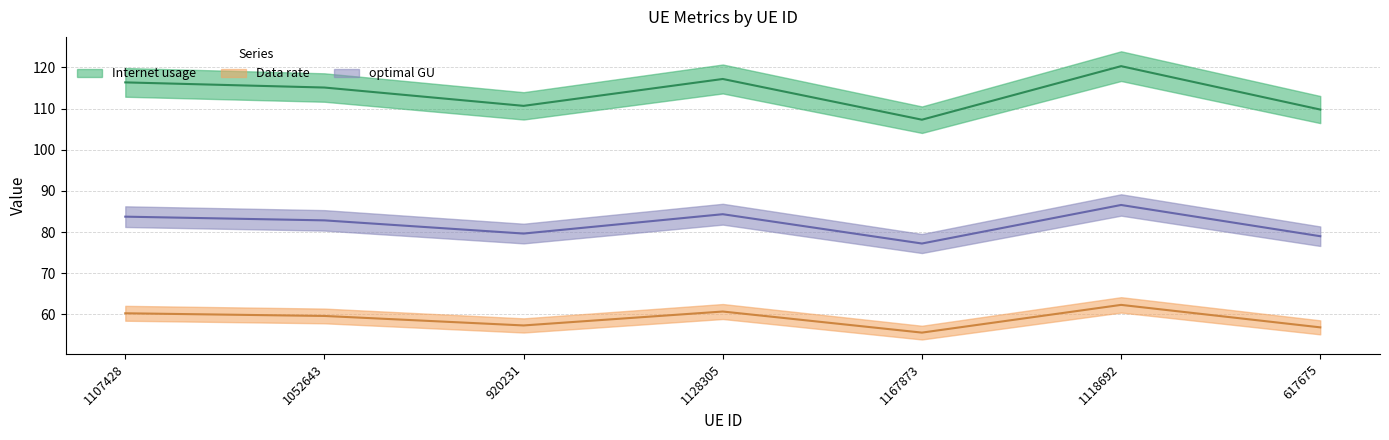

What is the difference between the maximum and minimum values in the optimal GU series?

9.4